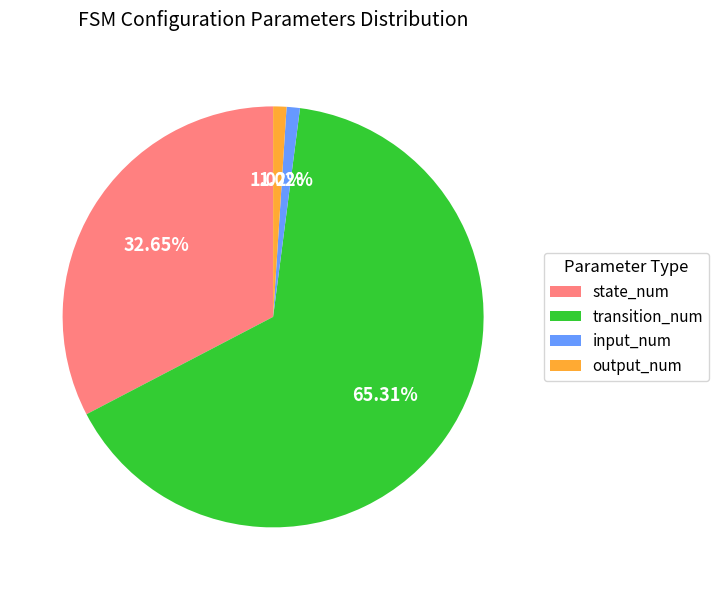

What percentage is the input_num slice, to the nearest percent?

1%